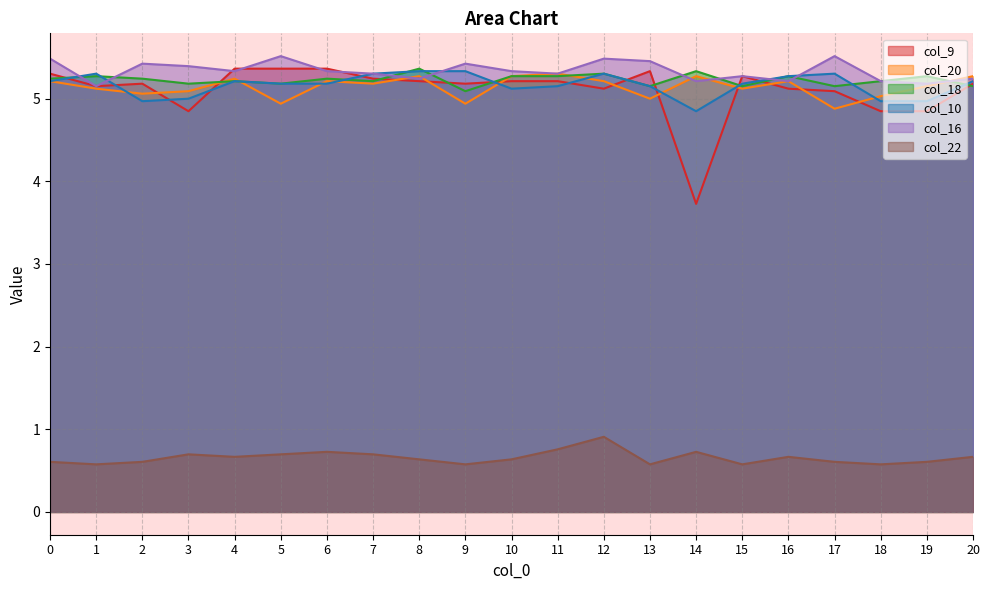

What is the highest value of the col_16 series?

5.5